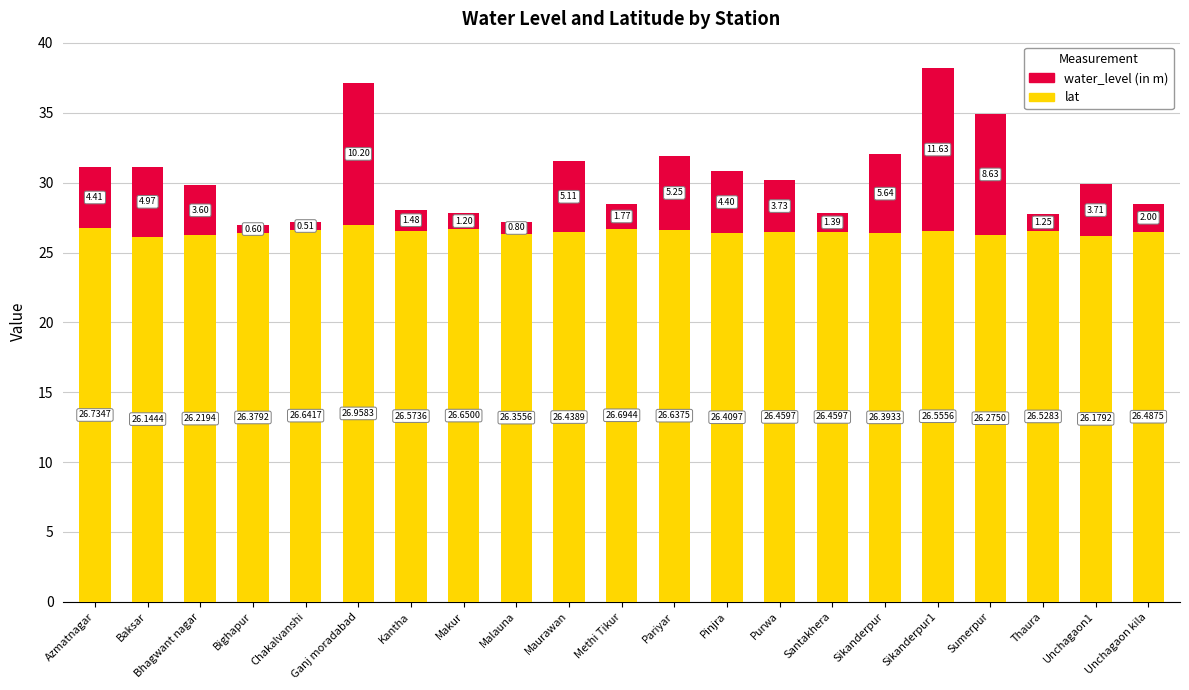

Where is lat nearest to the value 26?

Baksar